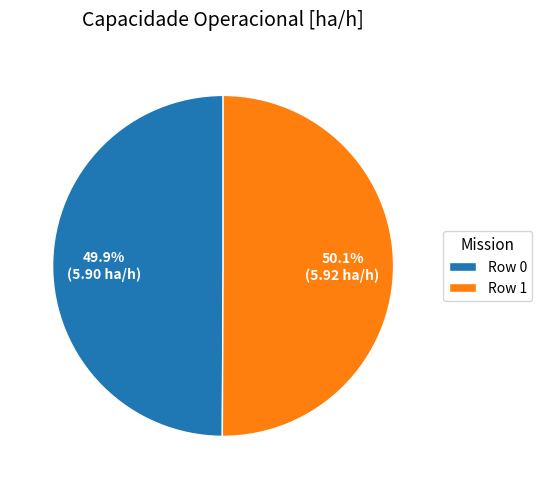

What percentage do Row 0 and Row 1 together represent?

100.0%